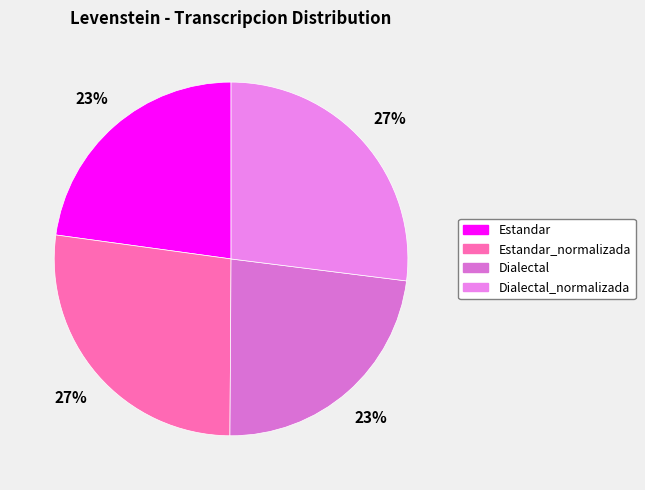

Is Estandar the majority of the pie?

No